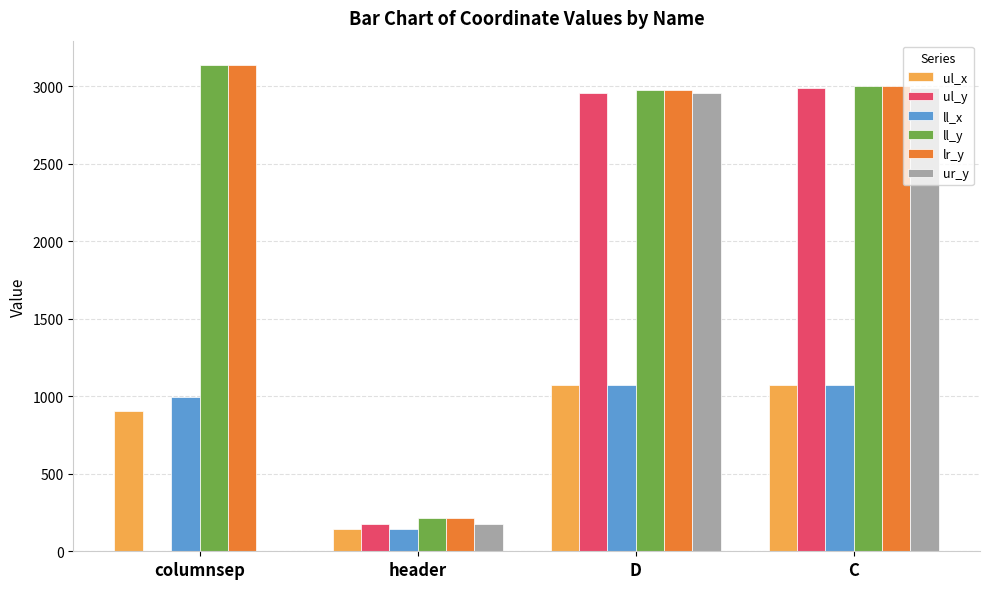

What is the highest value of the lr_y series?

3137